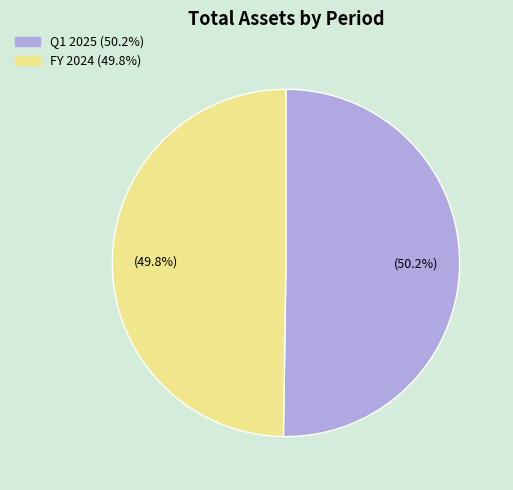

Does any single category account for the majority?

Yes